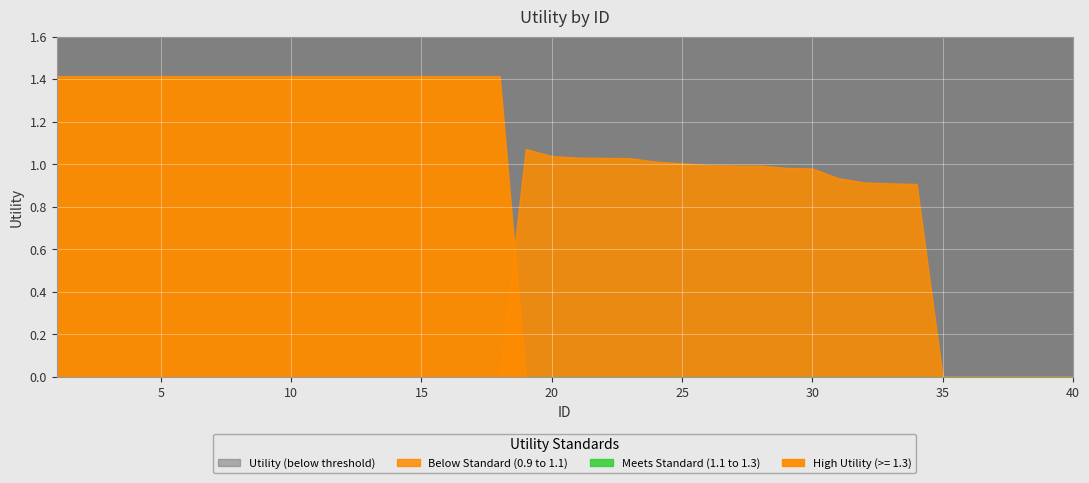

Read the value at 27.

1.0